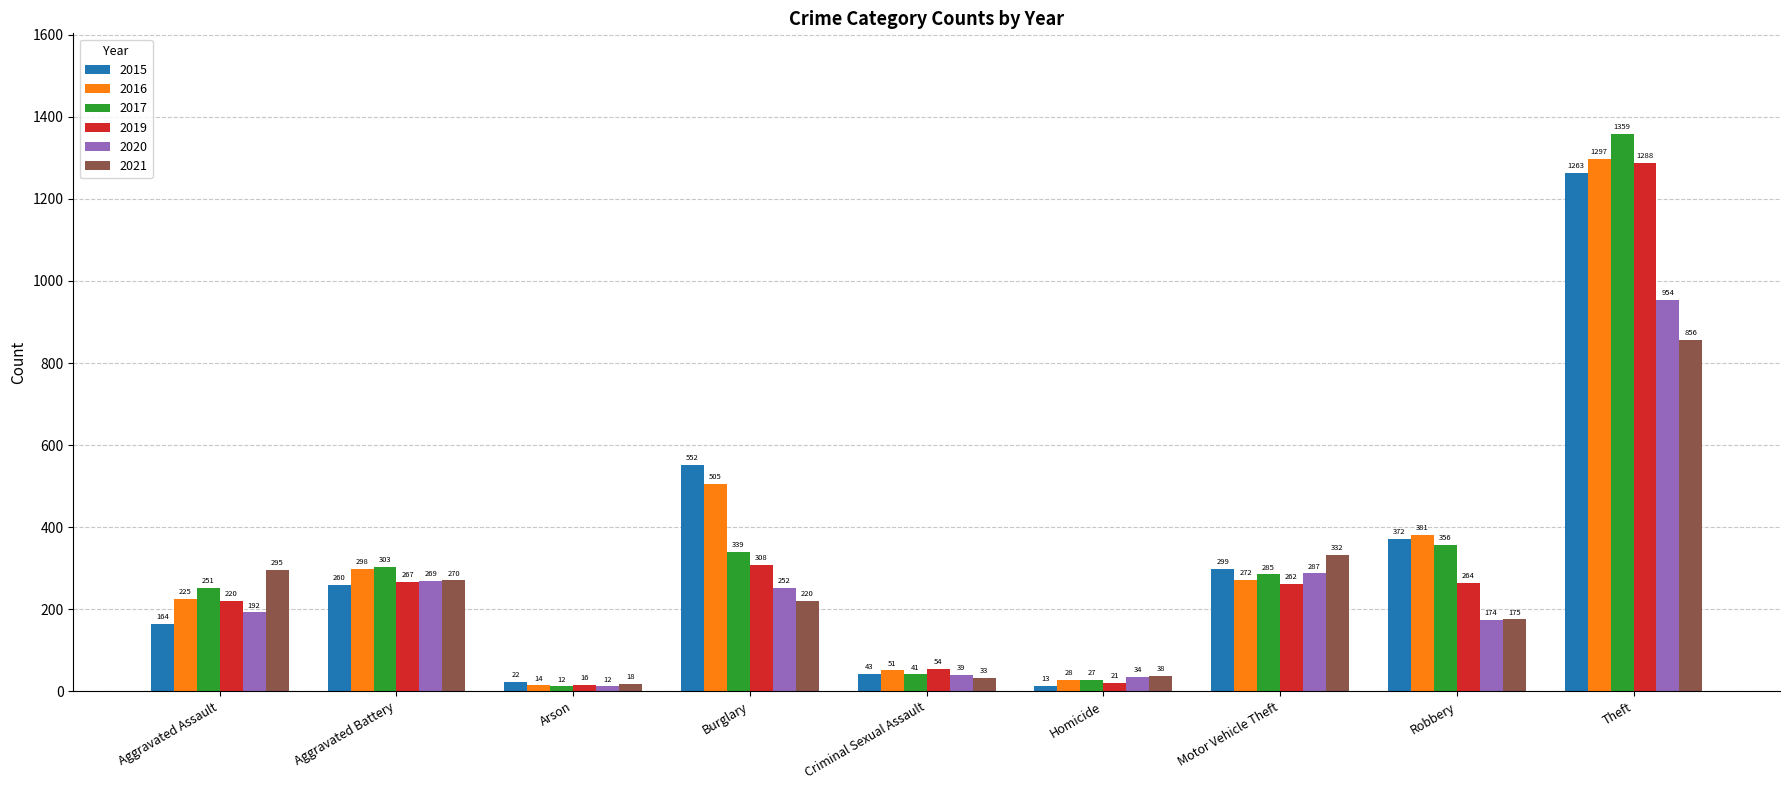

Reading left to right, list all the values displayed in this chart.

2015: 164	260	22	552	43	13	299	372	1263
2016: 225	298	14	505	51	28	272	381	1297
2017: 251	303	12	339	41	27	285	356	1359
2019: 220	267	16	308	54	21	262	264	1288
2020: 192	269	12	252	39	34	287	174	954
2021: 295	270	18	220	33	38	332	175	856